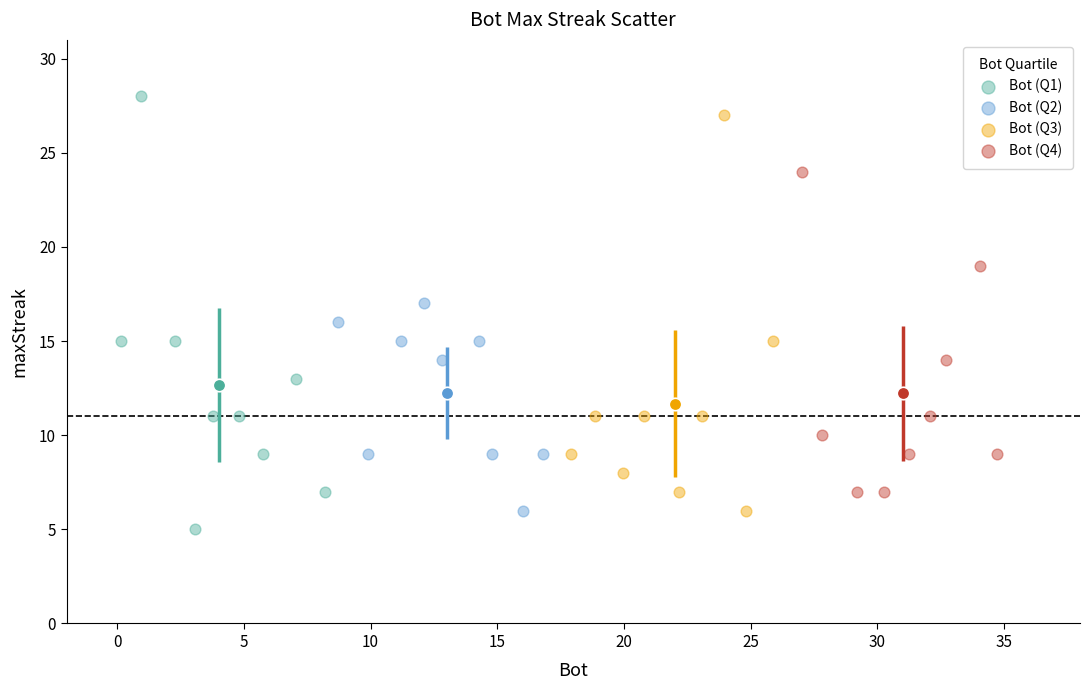

Which series has the widest spread of Y values?

Bot (Q1)